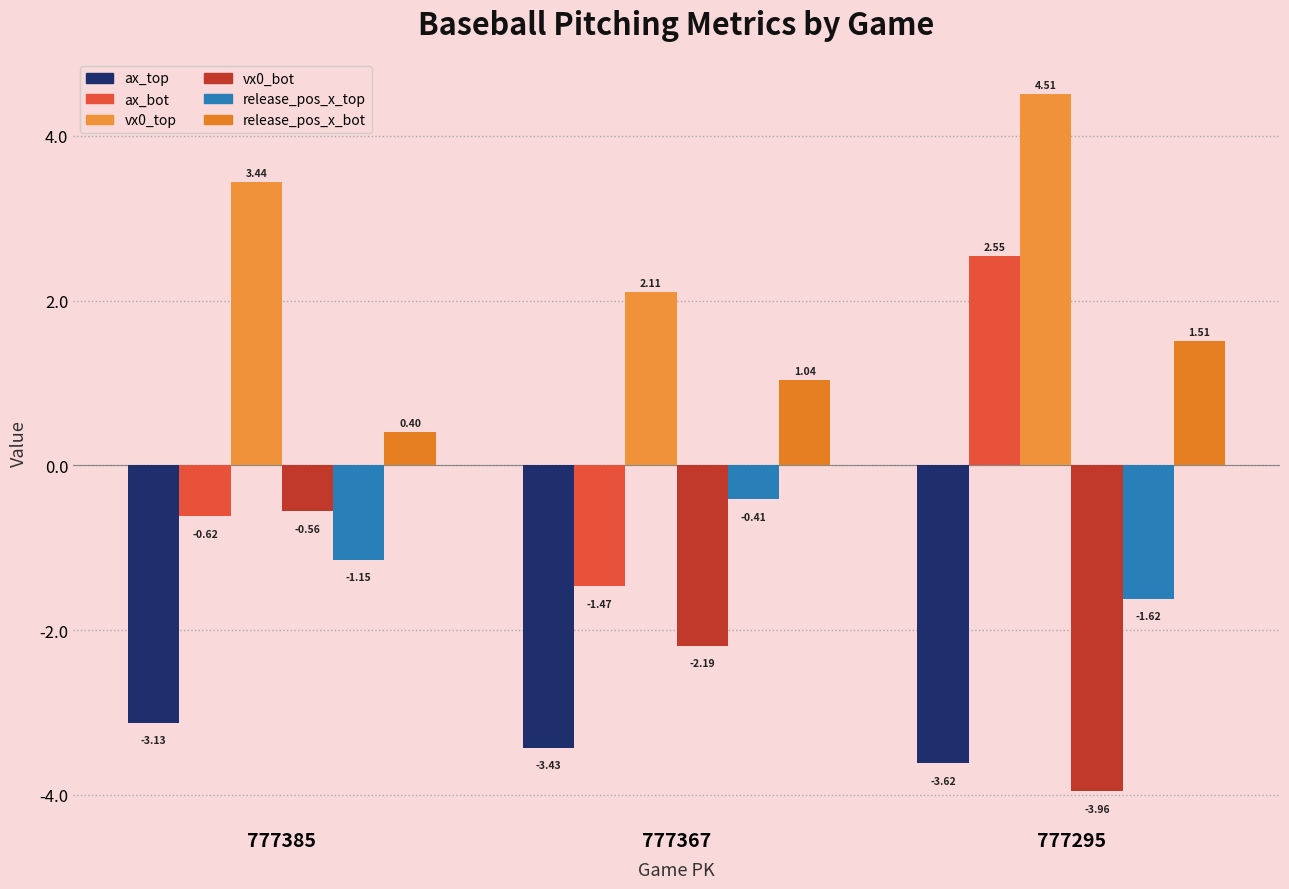

Are the bars grouped side by side (vs. stacked)?

Yes